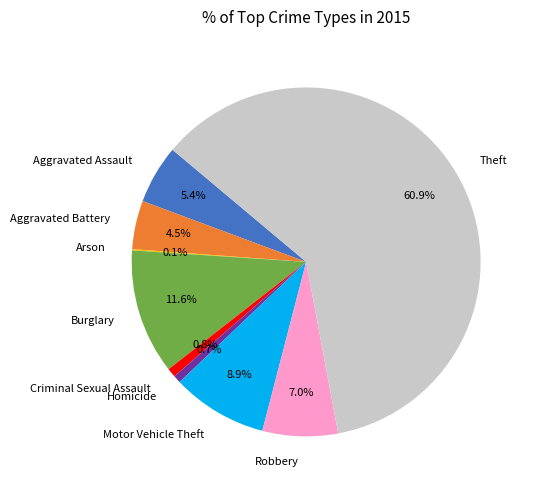

To the nearest percent, what is the combined percentage of Robbery and Motor Vehicle Theft?

16%